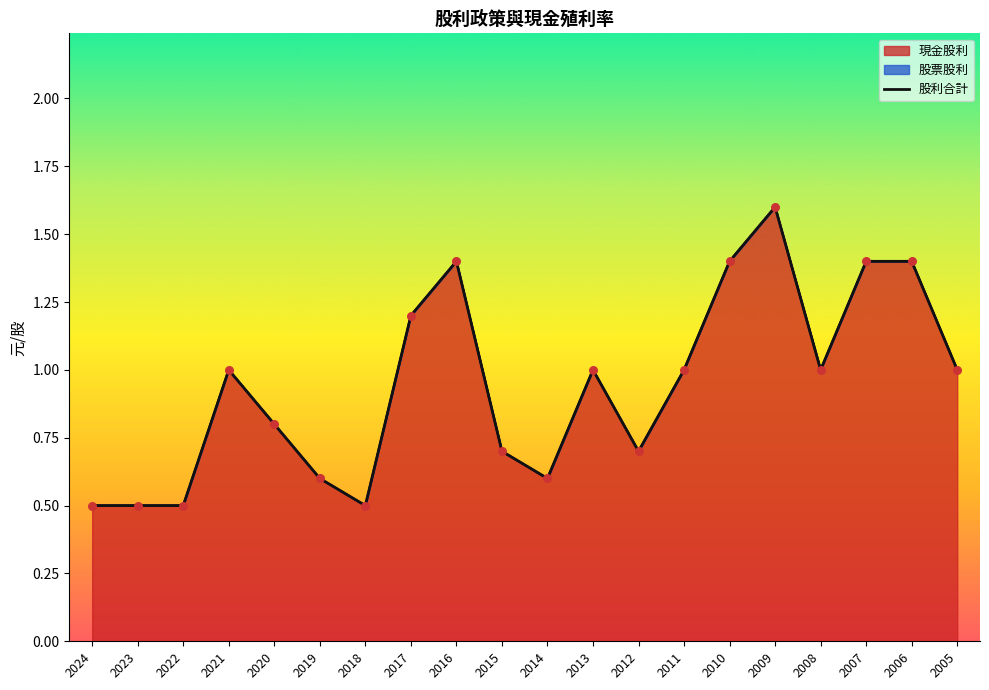

Is the value of 股利合計 at 2008 greater than the value of 現金股利 at 2007?

No